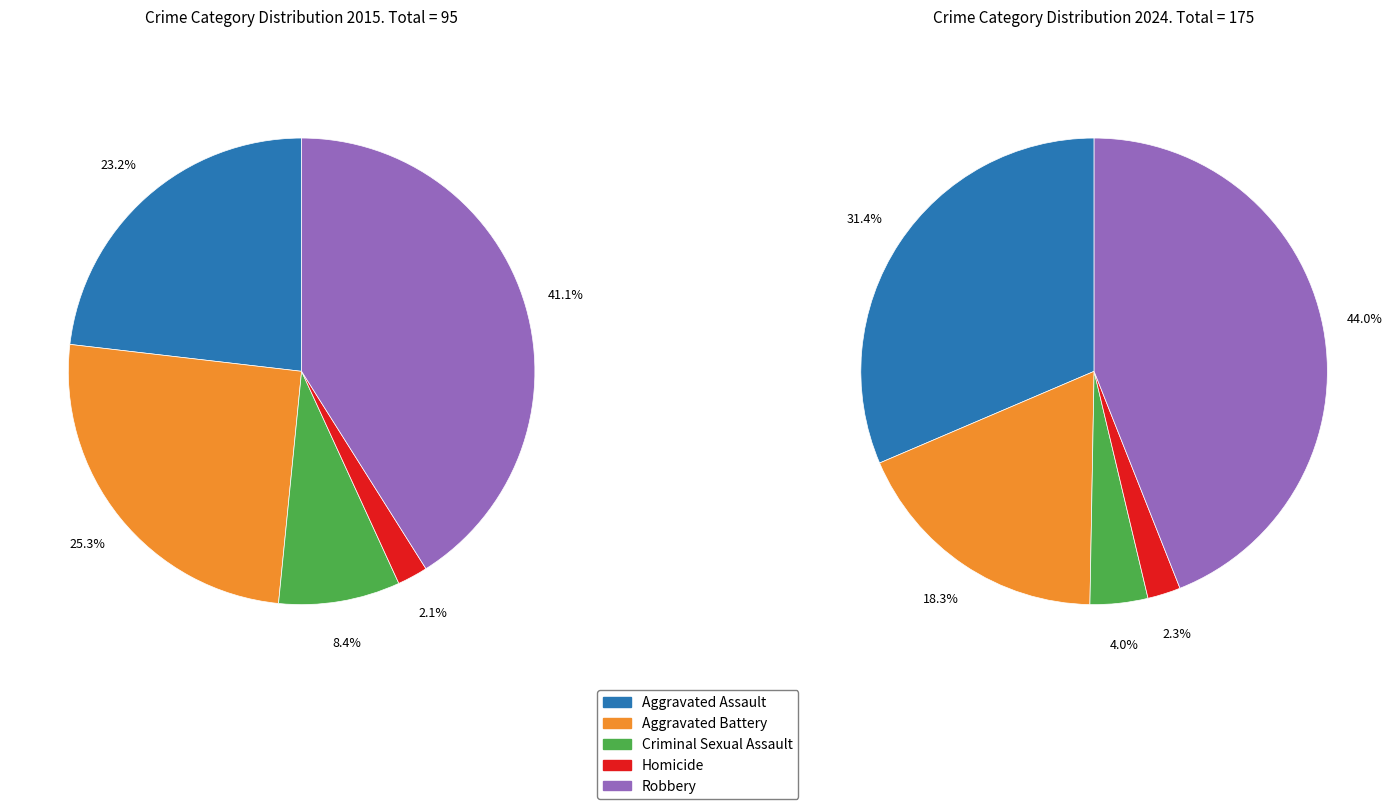

To the nearest percent, what is the combined percentage of 3 and values_2024?

21%